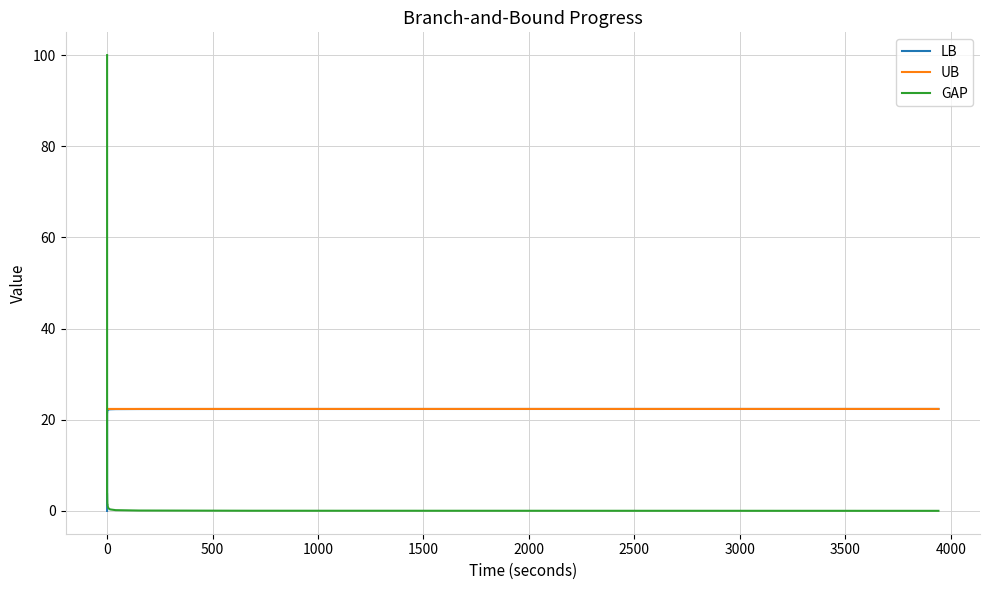

How many lines are shown in the chart?

3